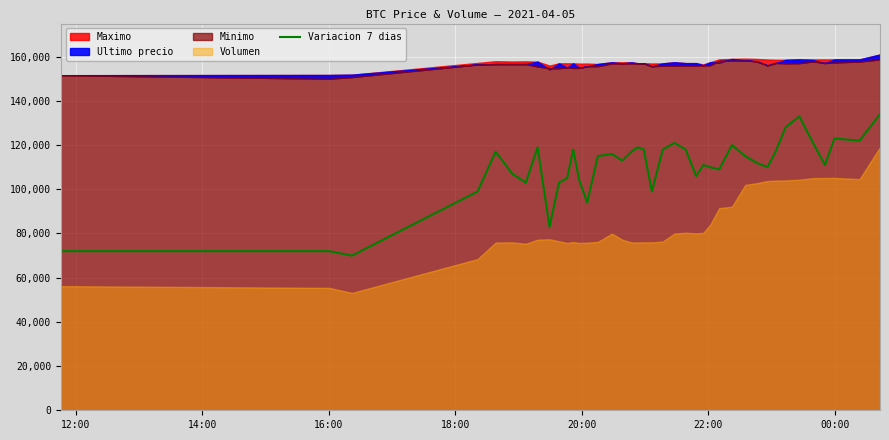

What is the maximum value for Variacion 7 dias?

134000